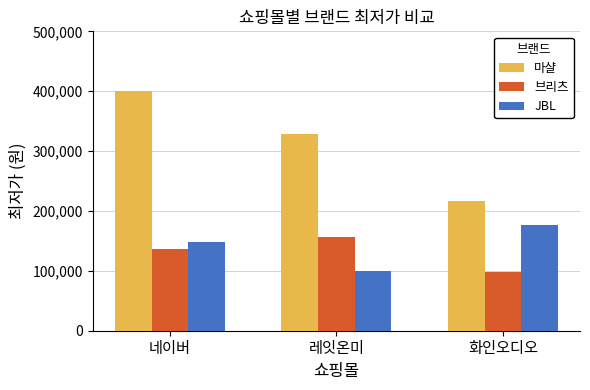

What is the approximate value of JBL at 네이버, to the nearest 100?

148900